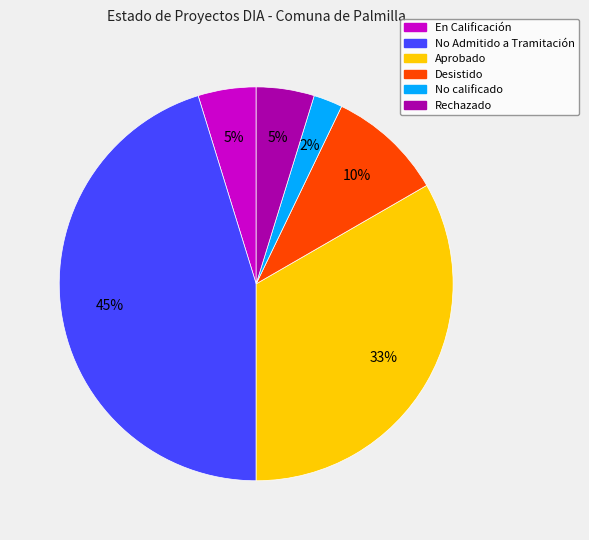

How many segments does this pie chart have?

6